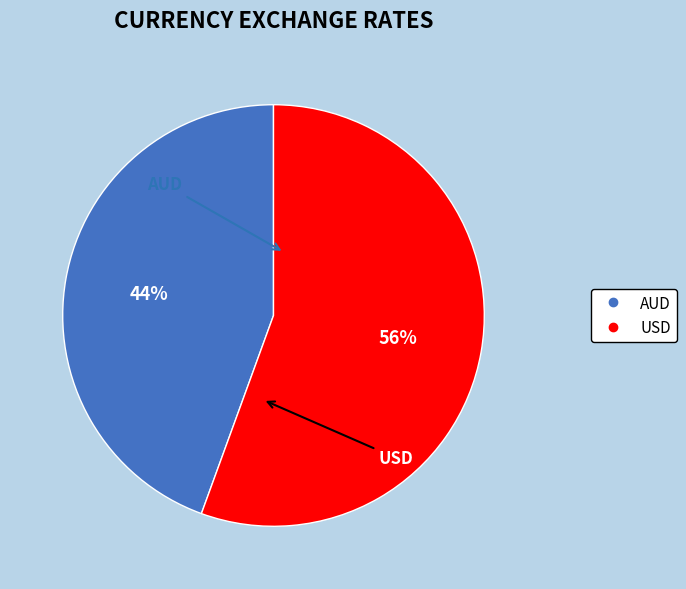

Rank the categories by value from highest to lowest.

USD, AUD